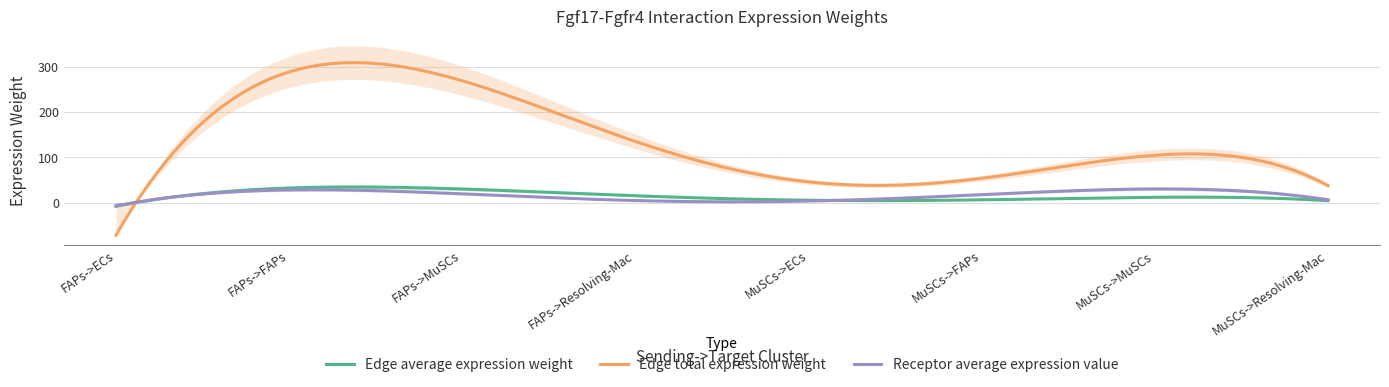

Where do Receptor average expression value and Edge average expression weight first cross each other?

FAPs->Resolving-Mac and MuSCs->ECs